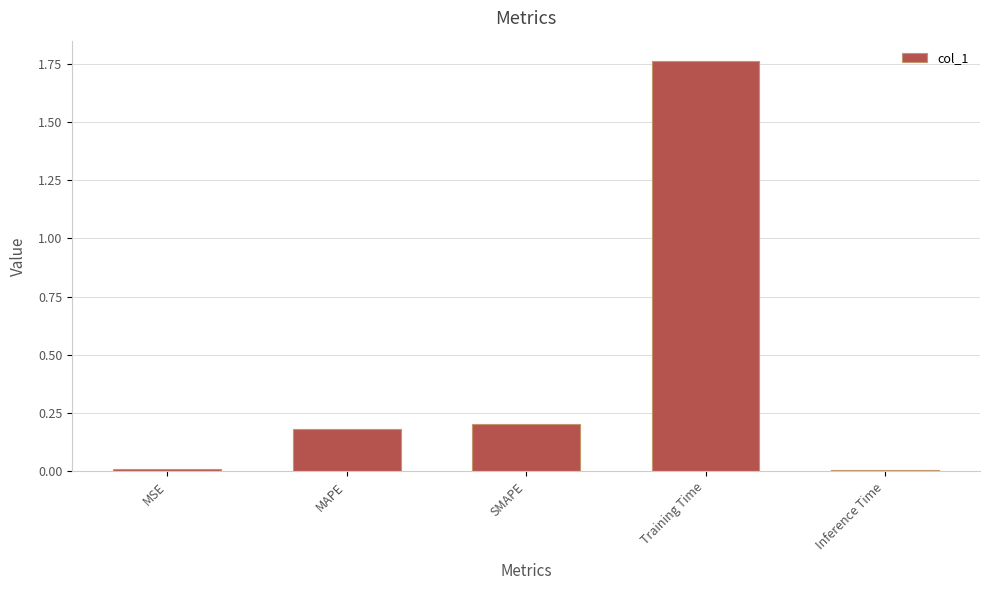

What is the label of the 3rd bar from the right?

SMAPE